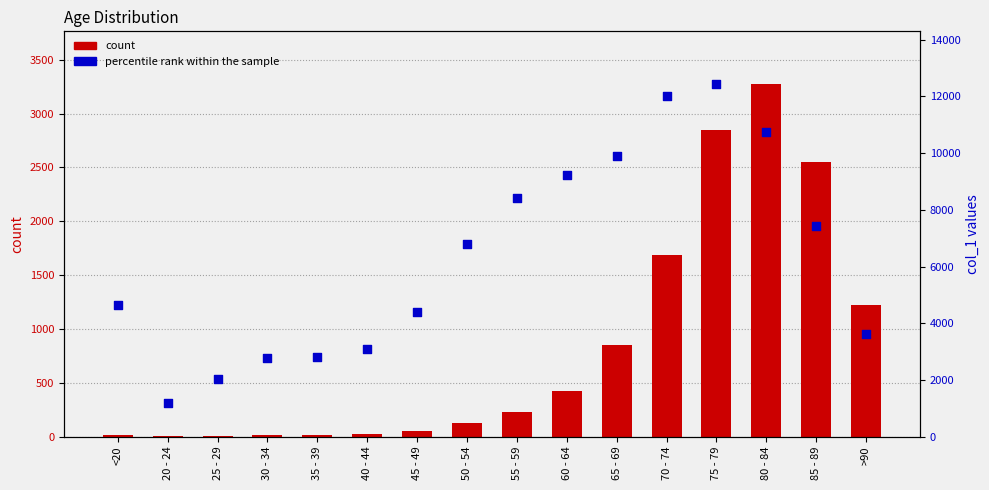

At which category is the sum across all series the highest?

75 - 79